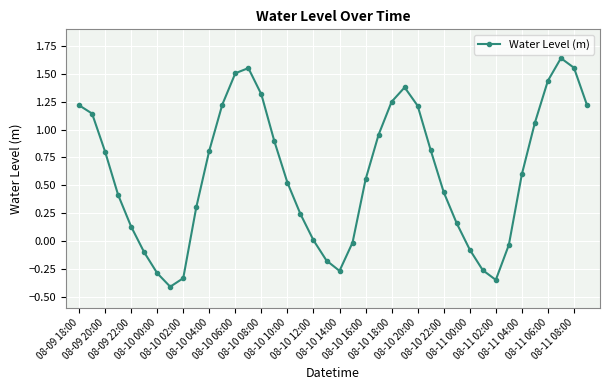

What is the value of the 11th point from the left?

0.8